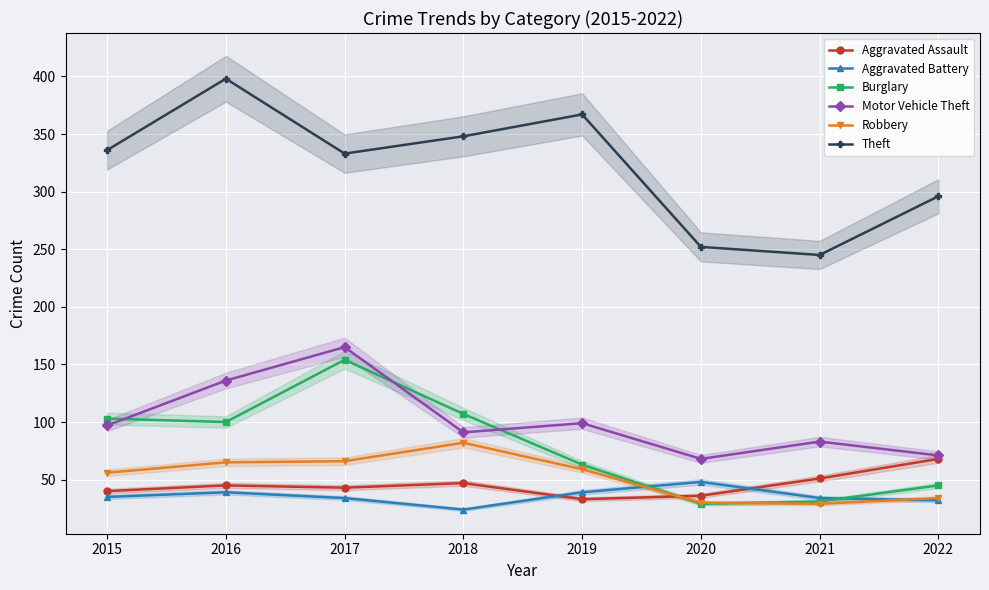

Which category has the lowest value in the Robbery series?

2021